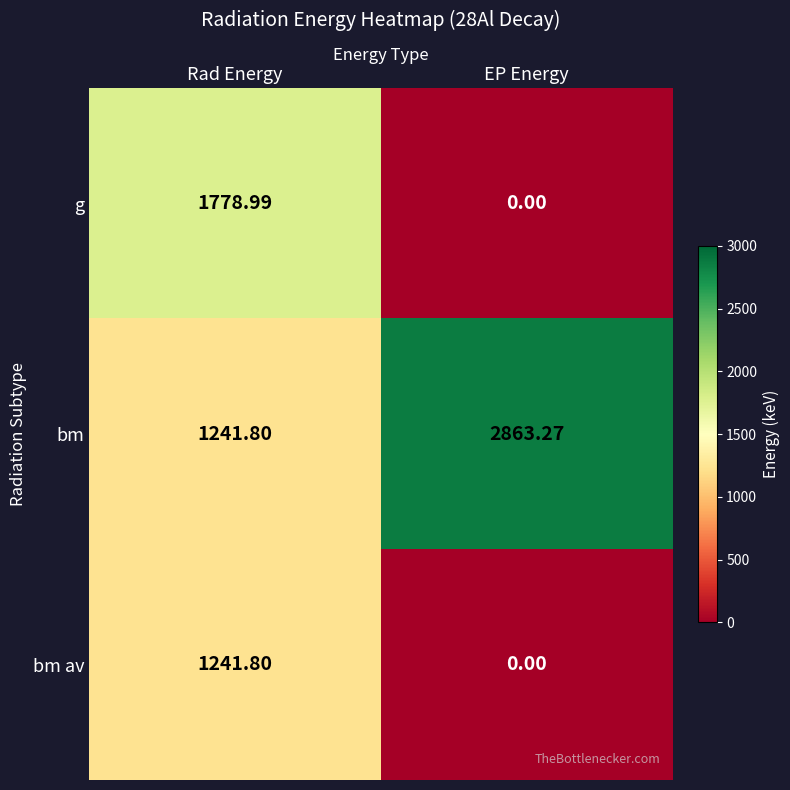

At which label does bm av first exceed 1241?

Rad Energy